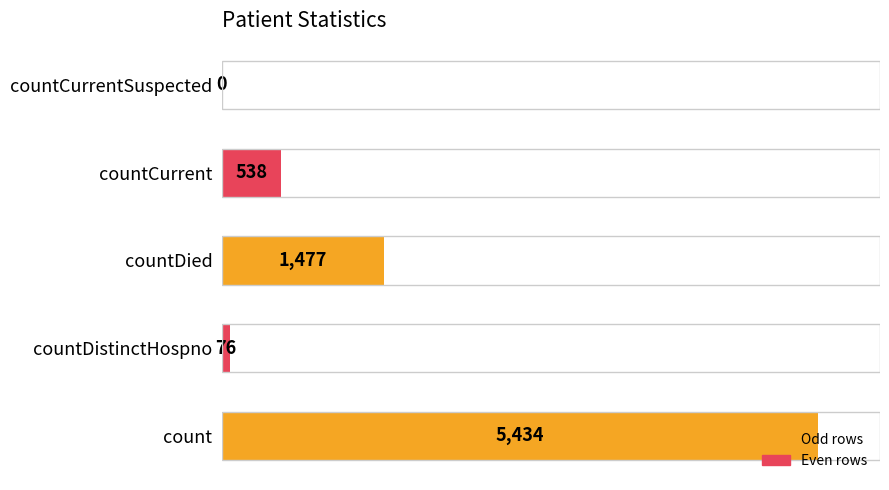

Between count and countDistinctHospno, which is larger?

count